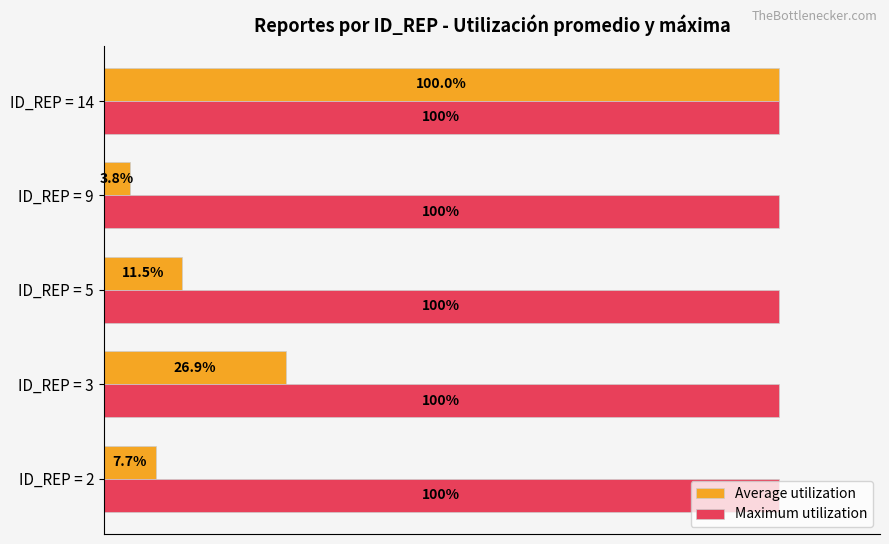

At ID_REP = 2, list the series in order from largest to smallest.

Maximum utilization, Average utilization